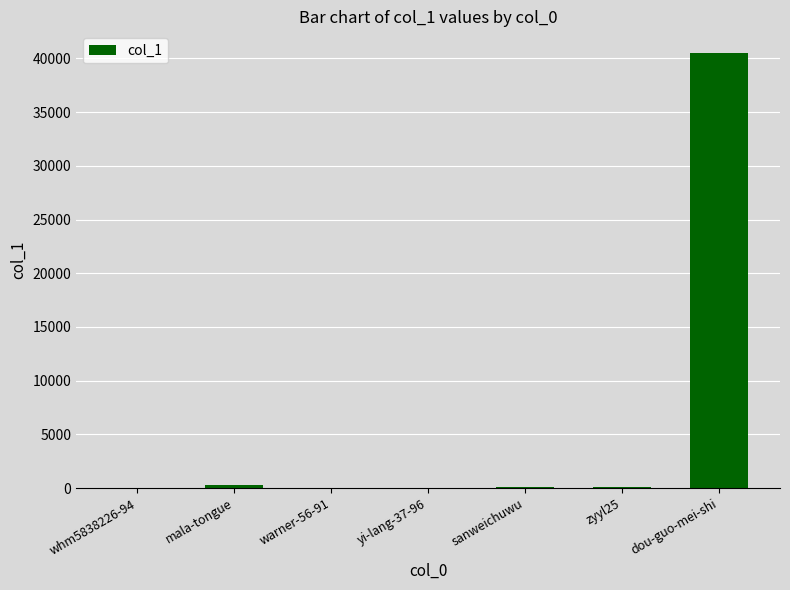

The chart shows a value of 26842 at dou-guo-mei-shi. True or false?

False